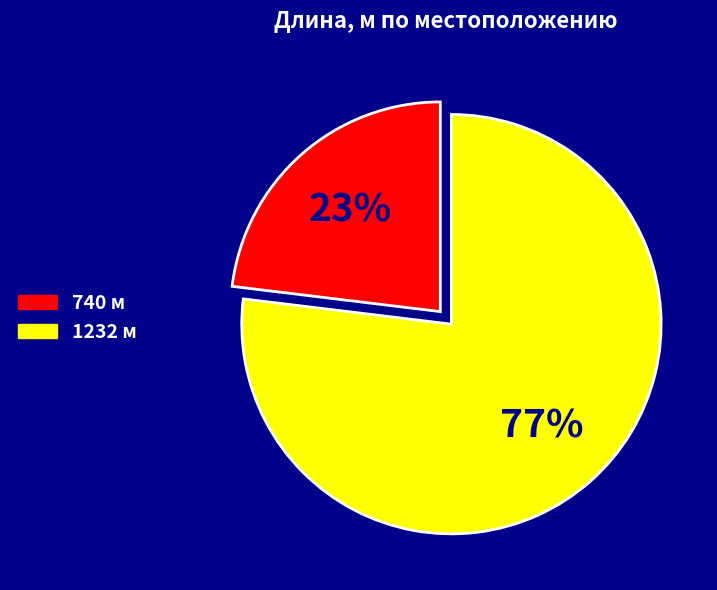

How many segments does this pie chart have?

2